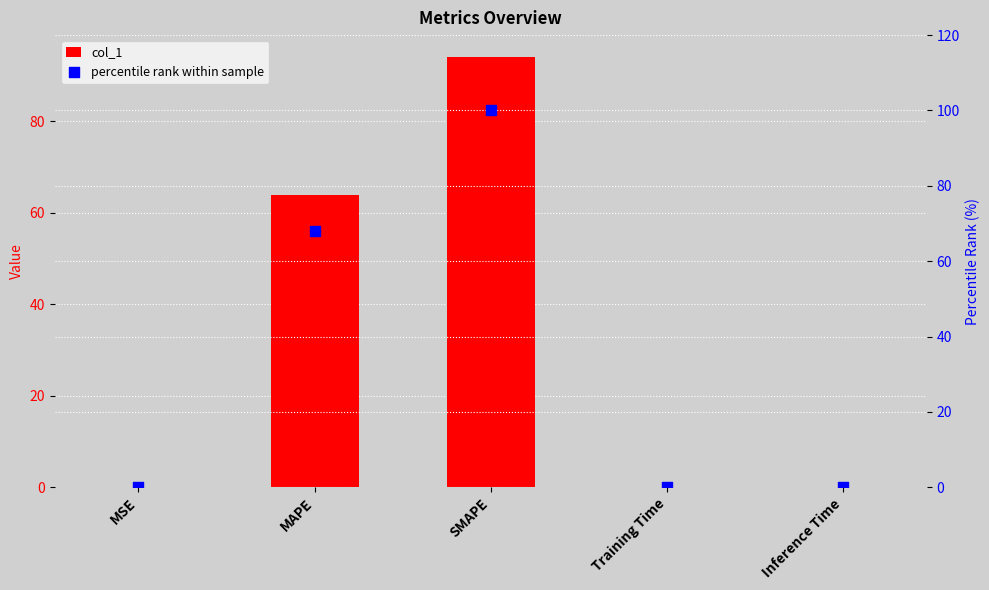

Which series has the largest Y range (max minus min)?

percentile rank within sample